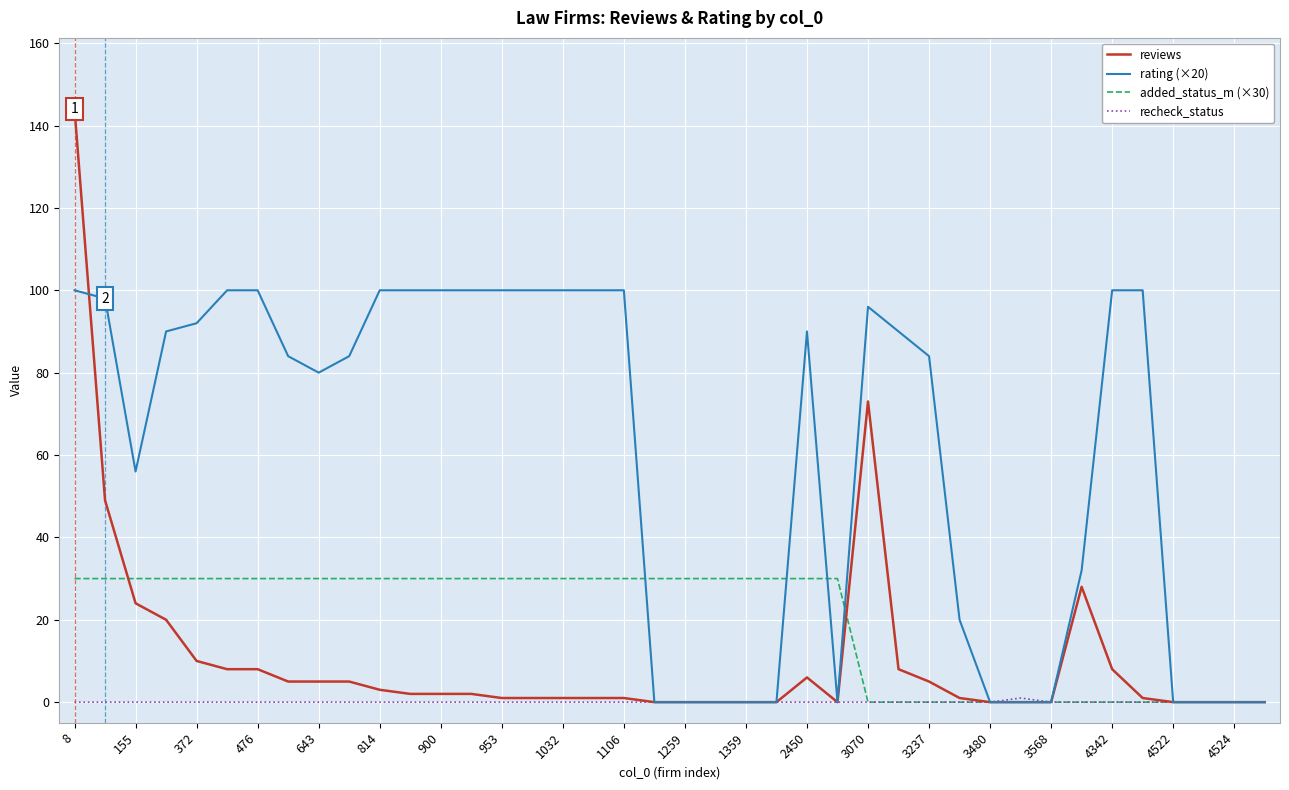

Which series has the largest range (max minus min)?

reviews